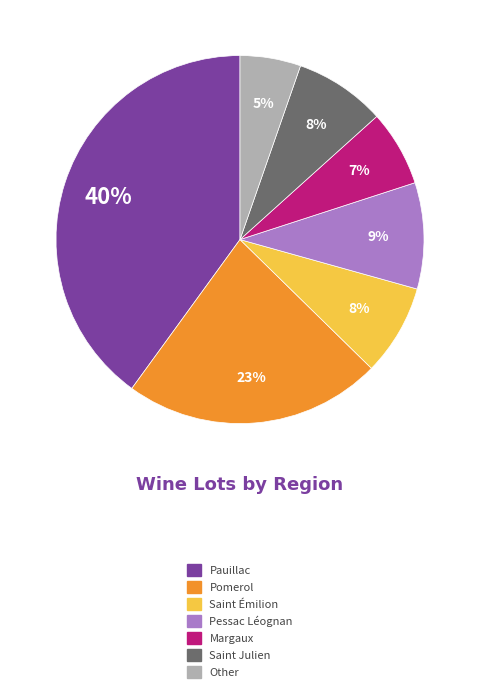

Is the sum of Pauillac and Pessac Léognan greater than half?

No